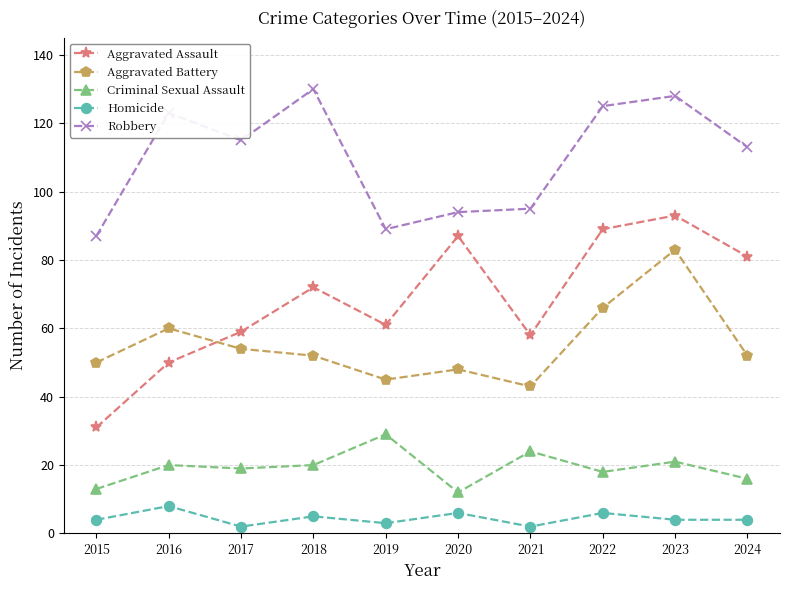

What is the difference between the highest and lowest values at 2023?

124